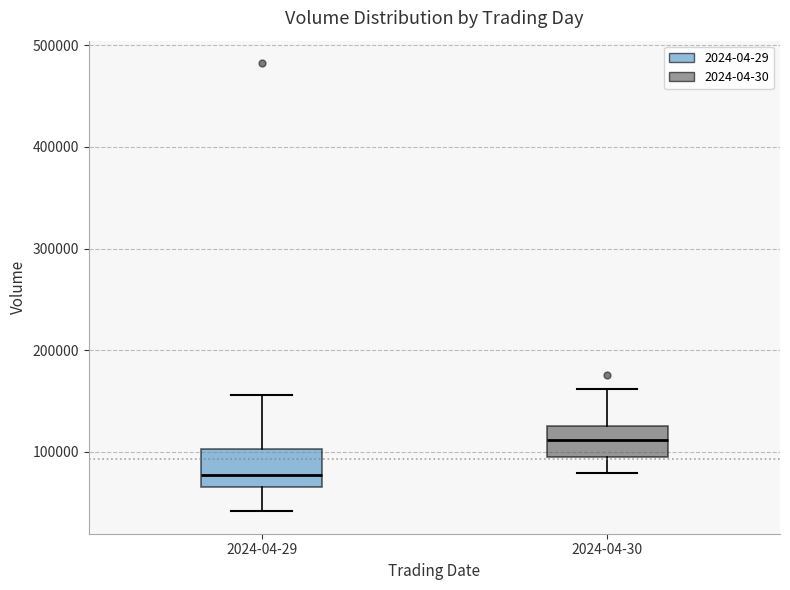

Which box has the highest median line?

2024-04-30